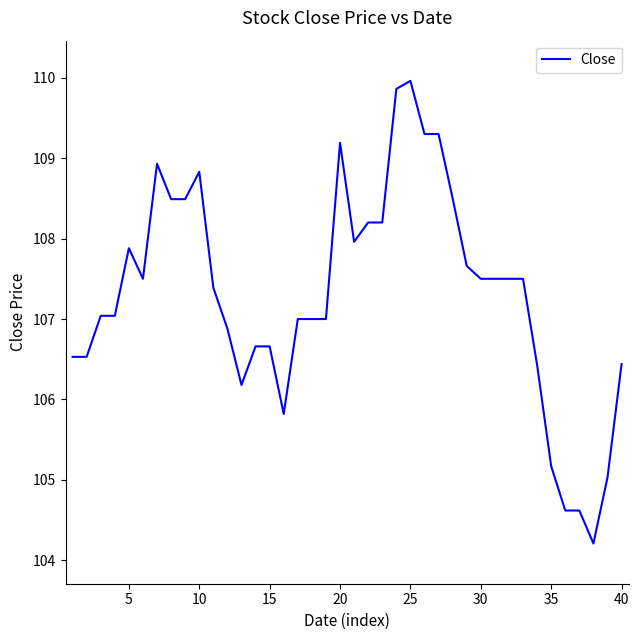

What is the minimum value shown in the chart?

104.2